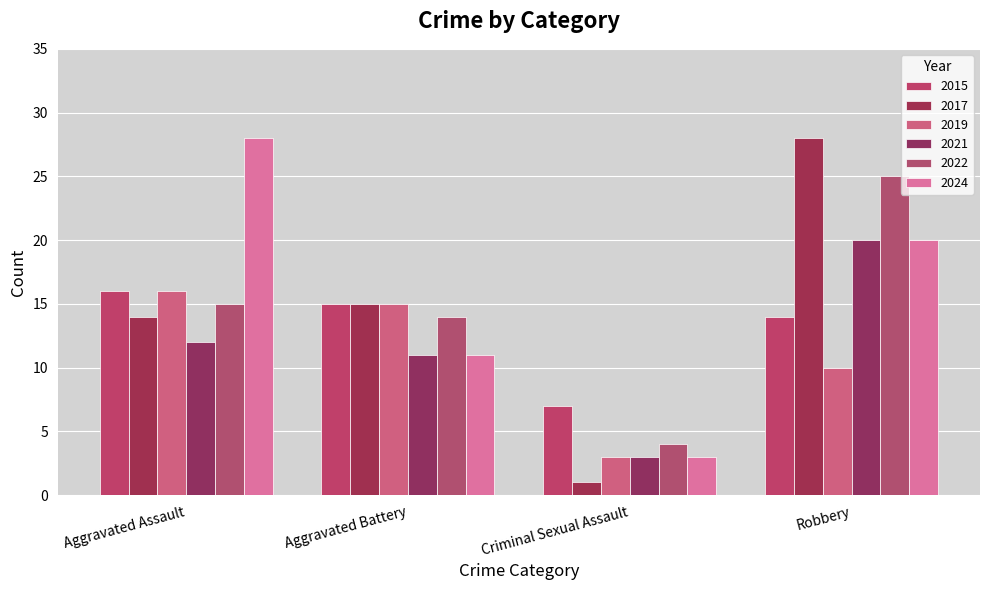

At which category does the chart reach its minimum across all series?

Criminal Sexual Assault